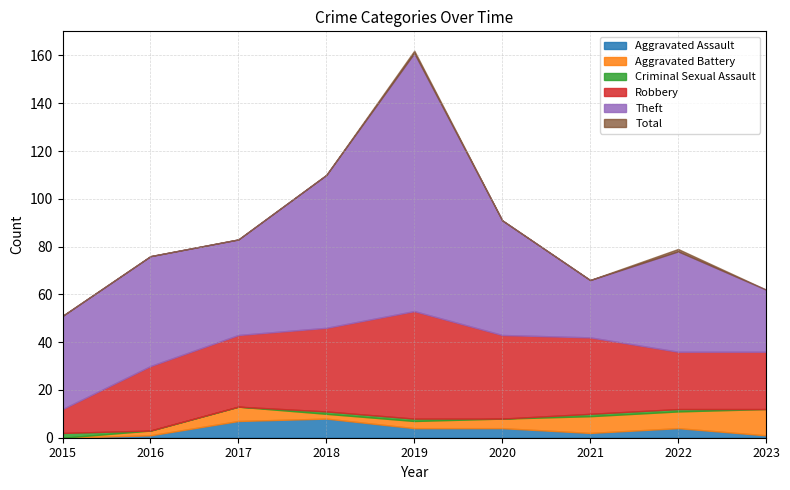

What is the difference between the Robbery values at 2023 and 2017?

6